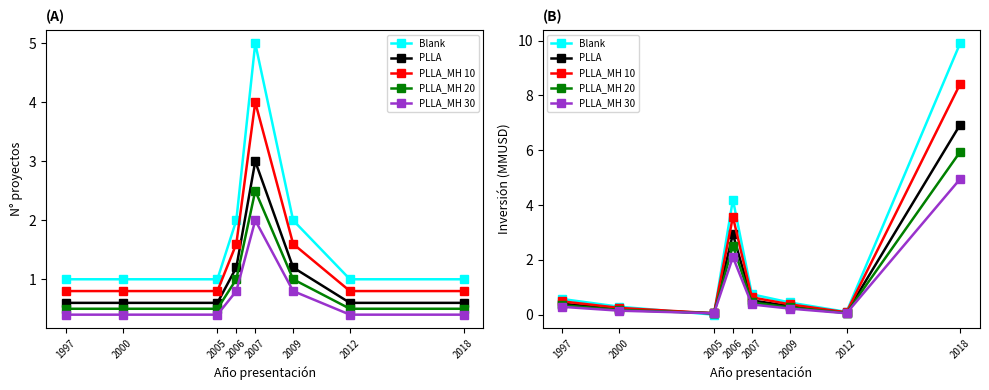

At which label does PLLA_MH 10 reach its peak?

2018